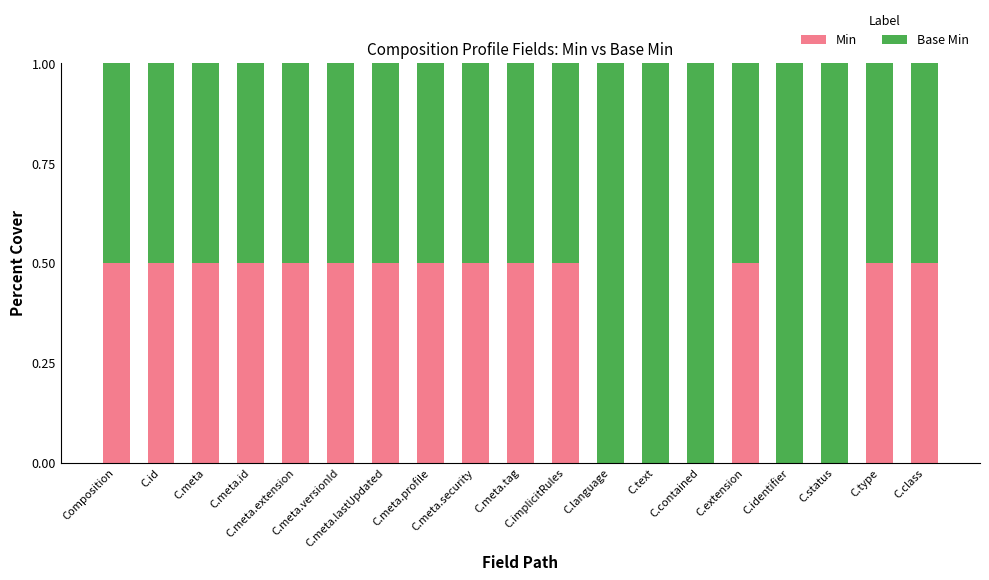

What are all the series names shown in the legend?

Min, Base Min